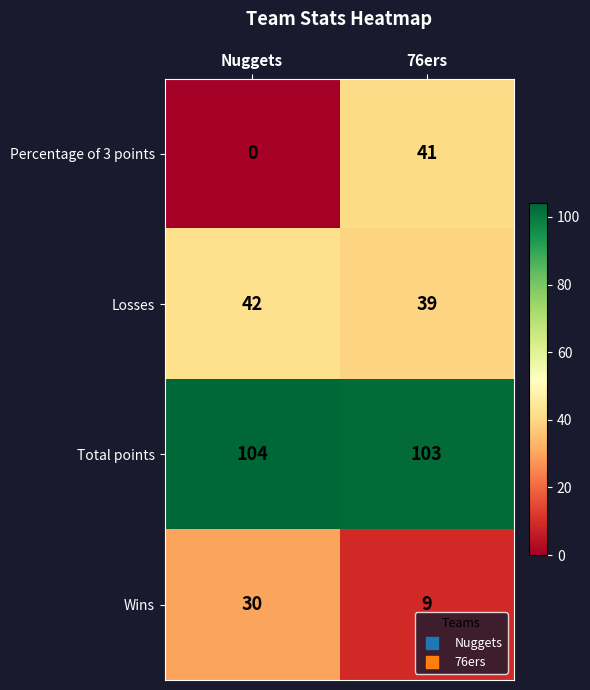

Which label corresponds to the largest value in the chart?

Nuggets